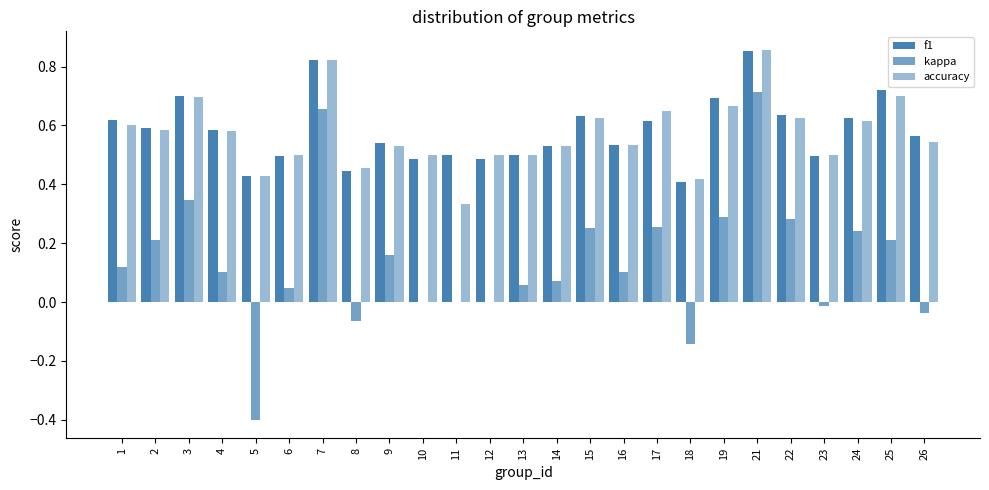

Are the bars horizontal?

No